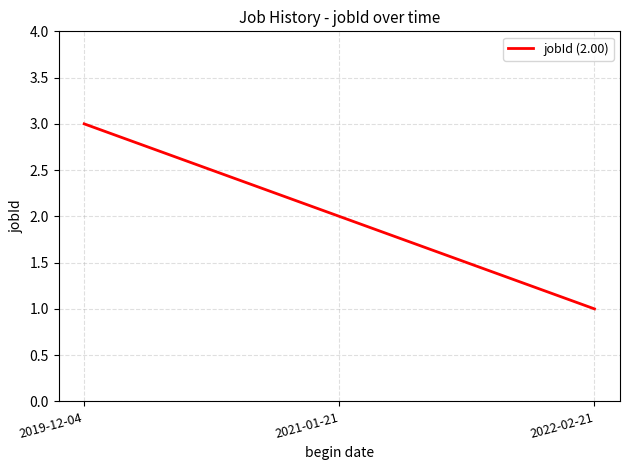

Rank the categories by value from lowest to highest.

2022-02-21, 2021-01-21, 2019-12-04